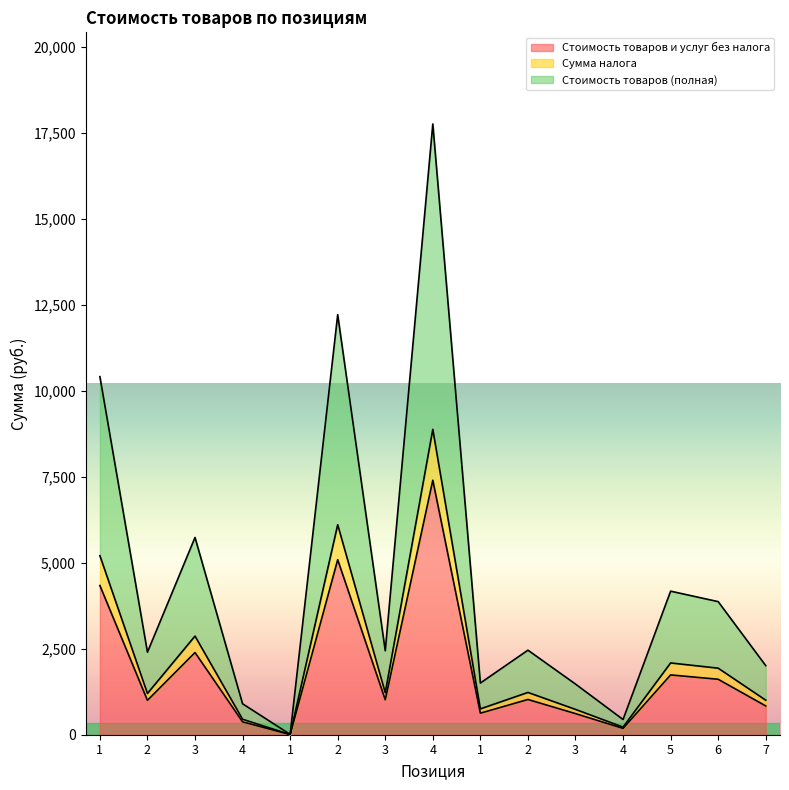

At which category does Стоимость товаров (полная) reach its first local peak?

3